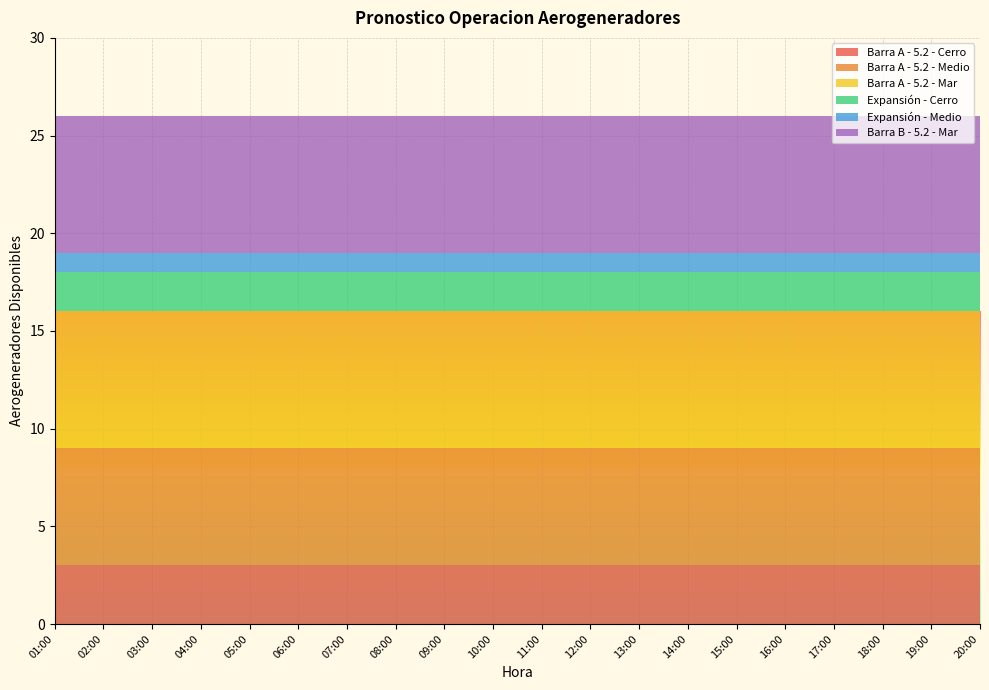

Reading left to right, list all the values displayed in this chart.

Barra A - 5.2 - Cerro: 3	3	3	3	3	3	3	3	3	3	3	3	3	3	3	3	3	3	3	3
Barra A - 5.2 - Medio: 6	6	6	6	6	6	6	6	6	6	6	6	6	6	6	6	6	6	6	6
Barra A - 5.2 - Mar: 7	7	7	7	7	7	7	7	7	7	7	7	7	7	7	7	7	7	7	7
Expansión - Cerro: 2	2	2	2	2	2	2	2	2	2	2	2	2	2	2	2	2	2	2	2
Expansión - Medio: 1	1	1	1	1	1	1	1	1	1	1	1	1	1	1	1	1	1	1	1
Barra B - 5.2 - Mar: 7	7	7	7	7	7	7	7	7	7	7	7	7	7	7	7	7	7	7	7